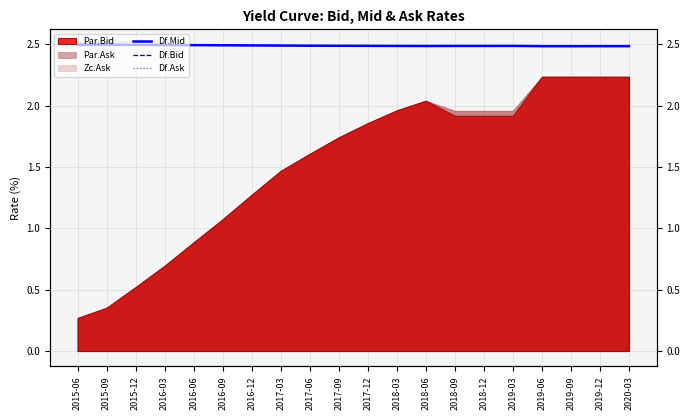

What is the maximum value for Df.Mid?

2.5